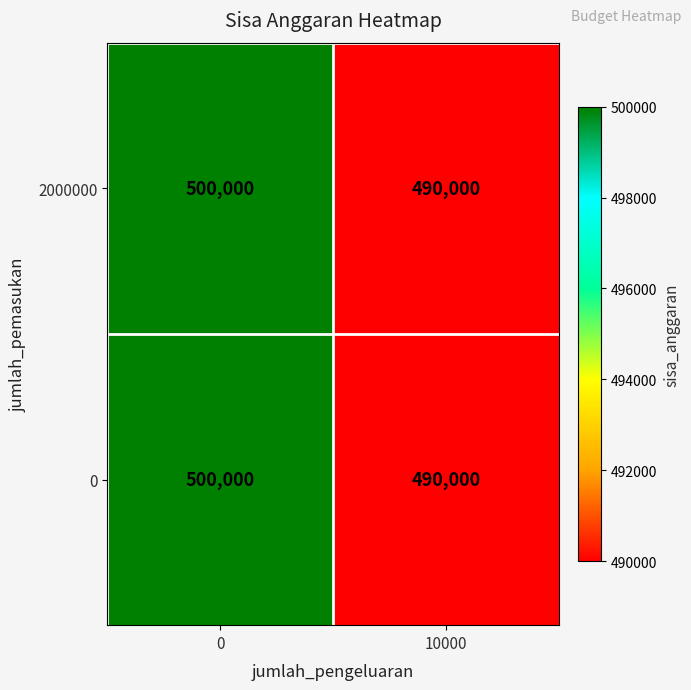

What is the smallest value displayed?

490000